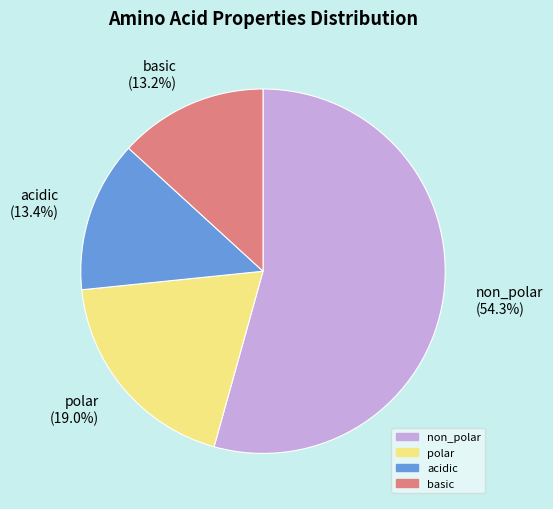

Does any single category account for the majority?

Yes